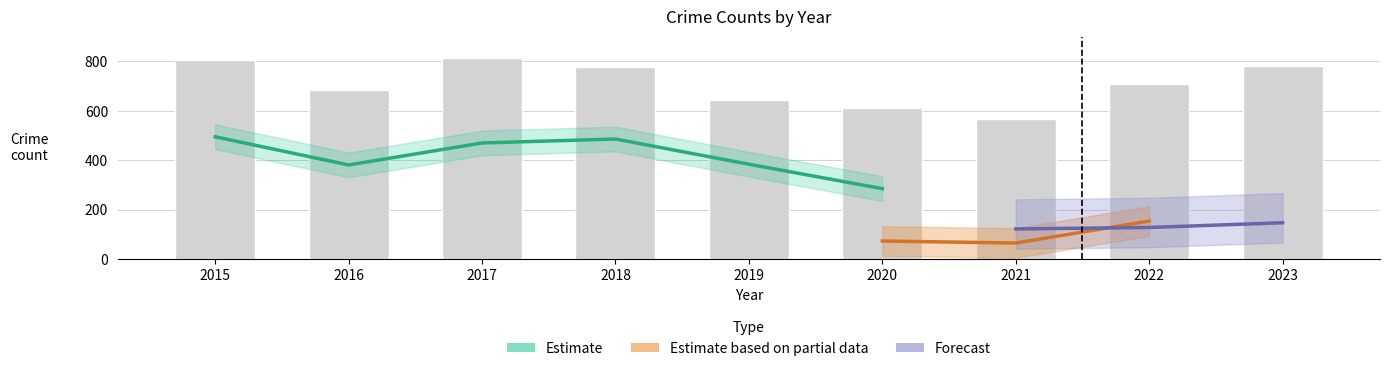

Which category has the highest value across all series?

2015